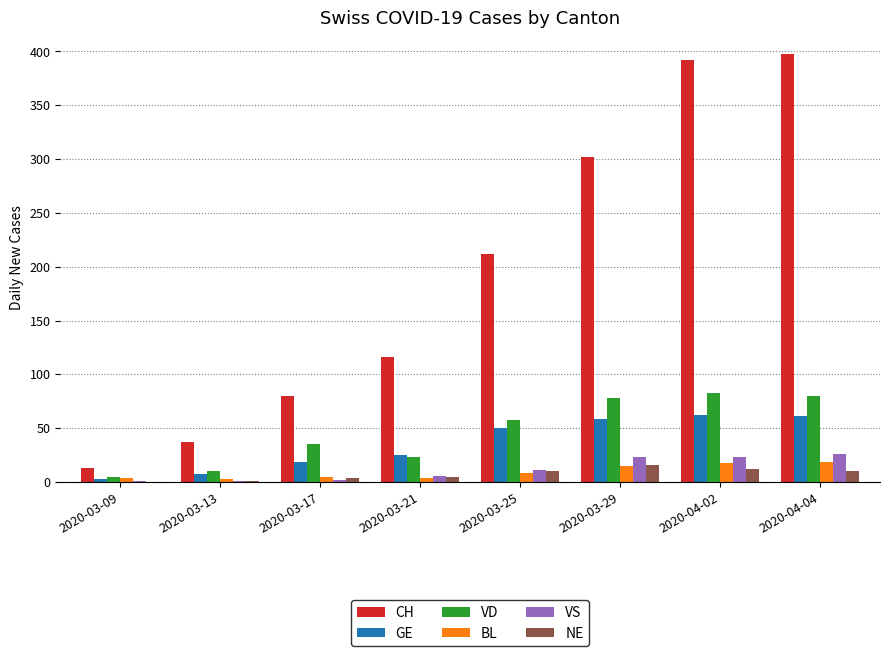

Are the bars grouped side by side (vs. stacked)?

Yes